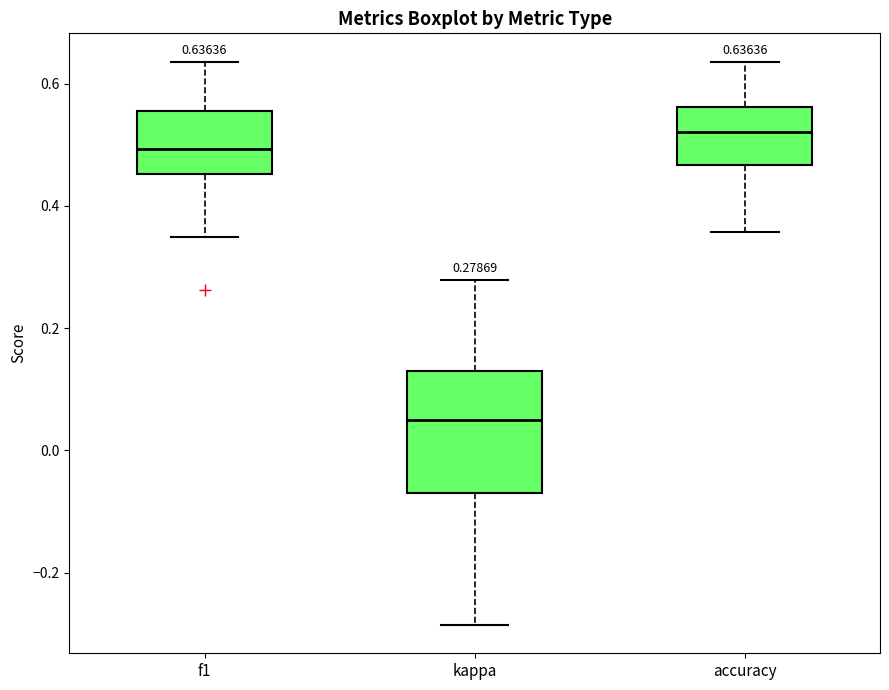

Which box's median line is the lowest?

kappa